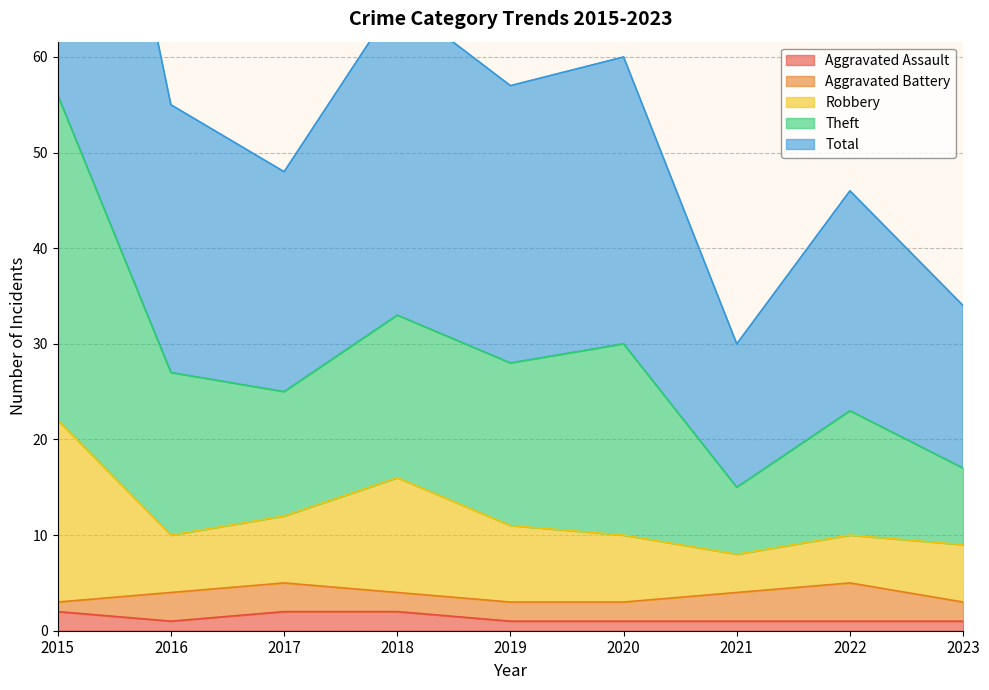

What is the difference between the highest and lowest values at 2022?

45